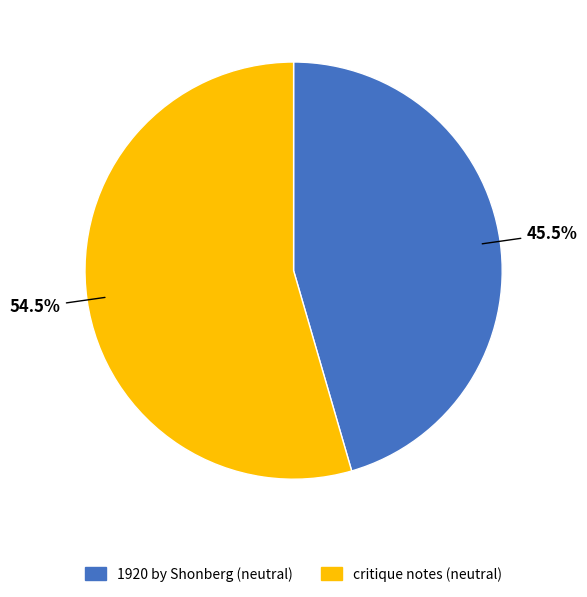

Which category accounts for the majority?

critique notes (neutral)